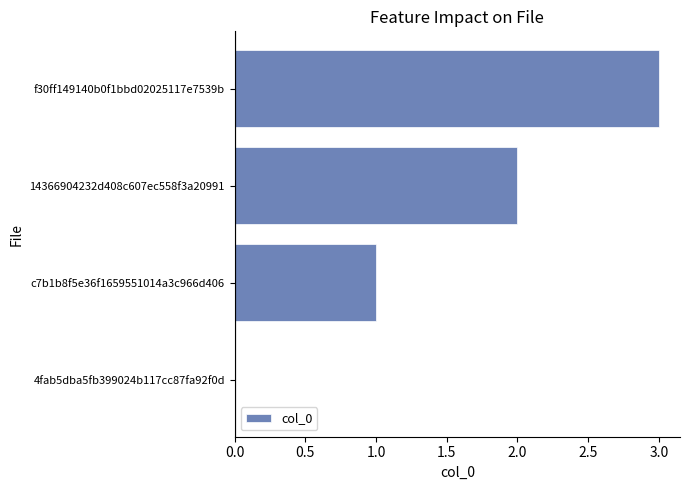

Which label corresponds to the largest value in the chart?

f30ff149140b0f1bbd02025117e7539b